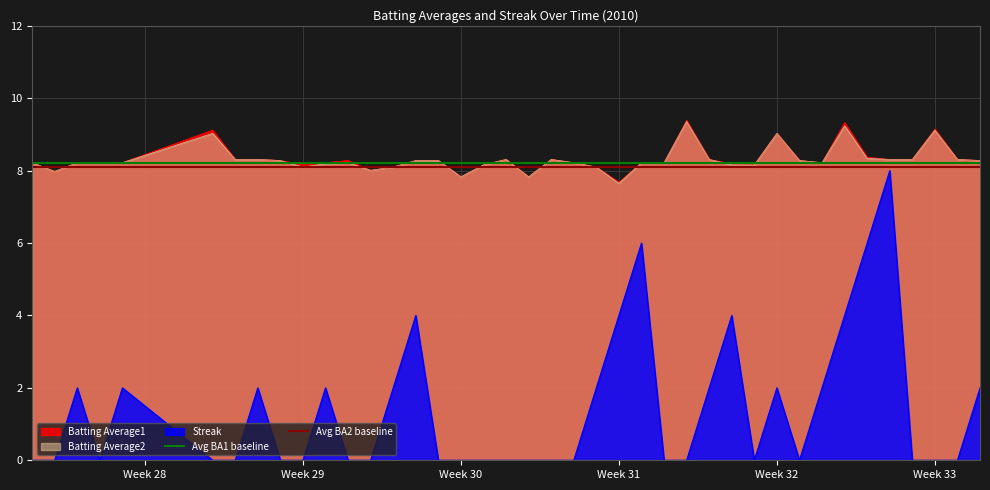

True or false: Batting Average1 and Streak intersect in this chart.

False